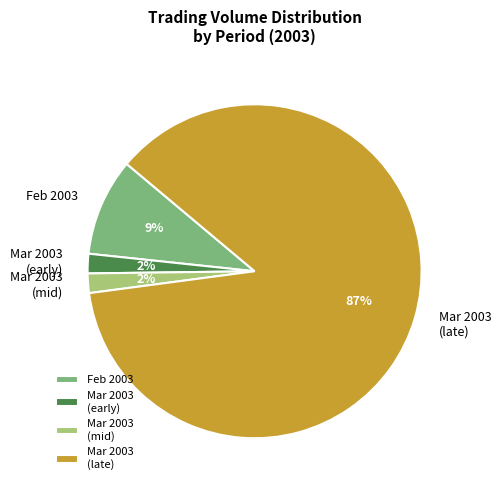

The Mar 2003 (mid) slice represents 2% of the pie. True or false?

True